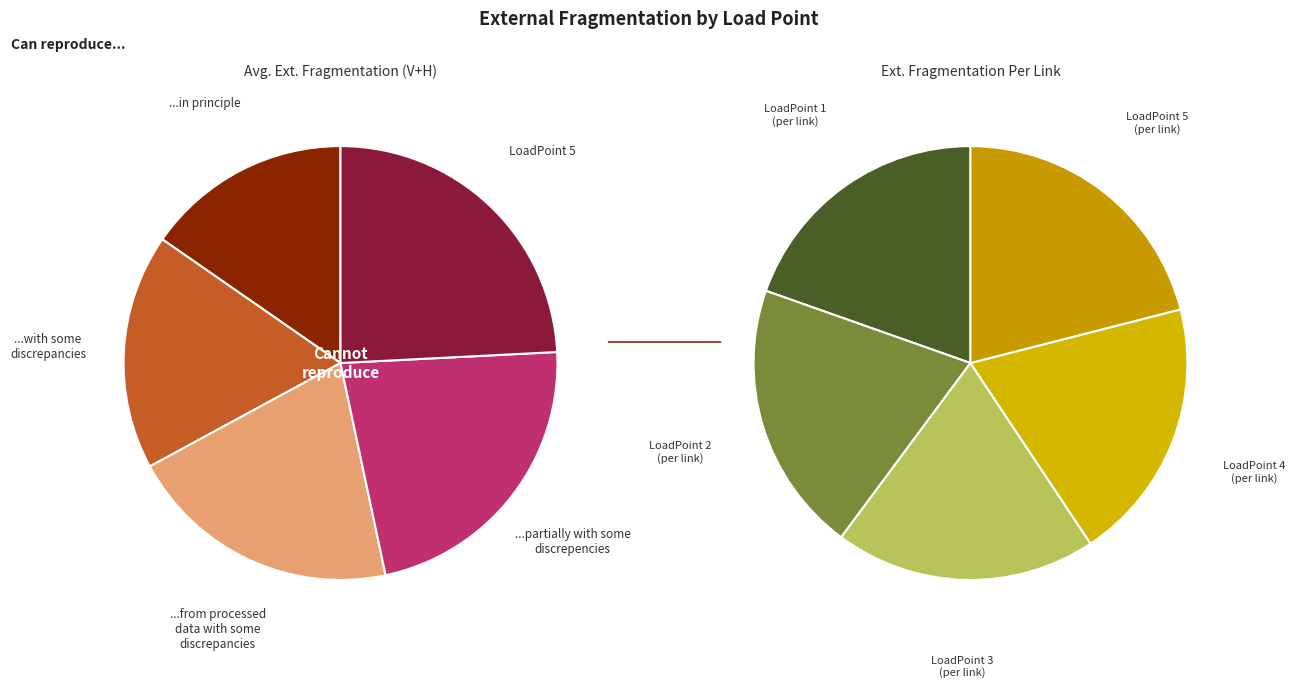

How many slices are in this pie chart?

5